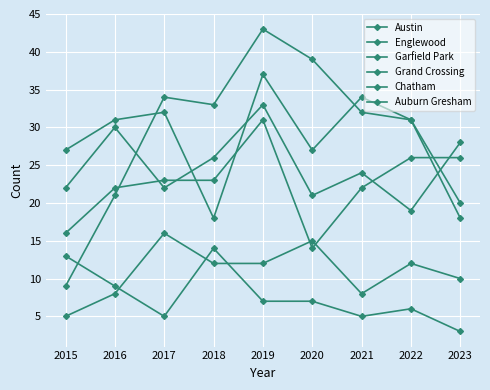

Is it true that Austin equals 22 at 2017?

True